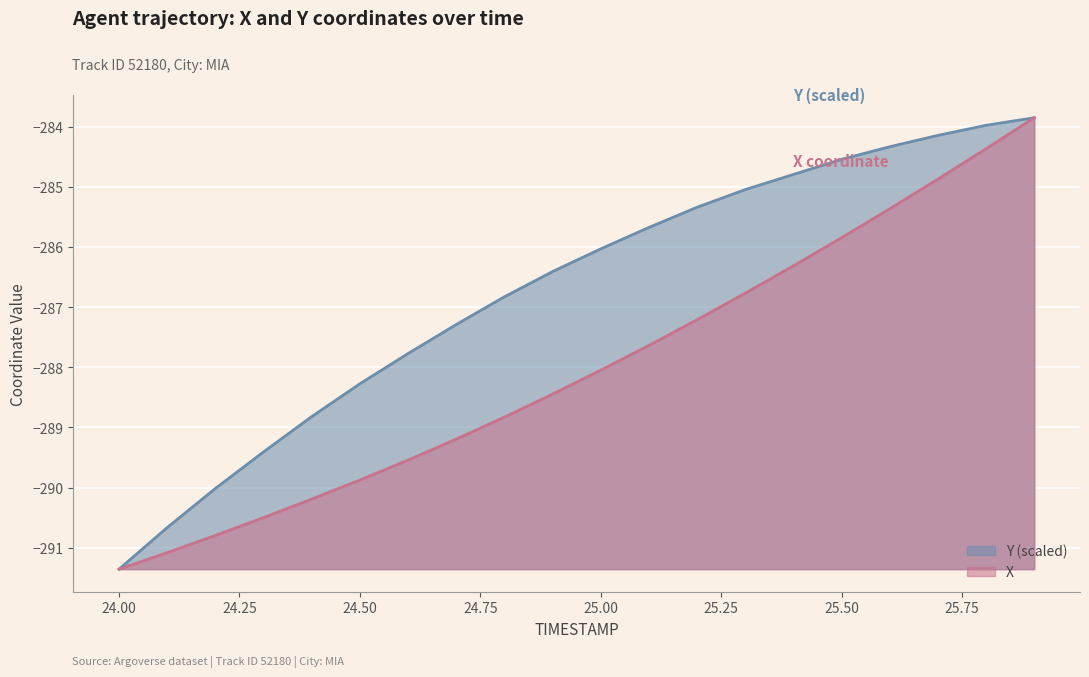

What is the sum of all Y values?

-5734.6